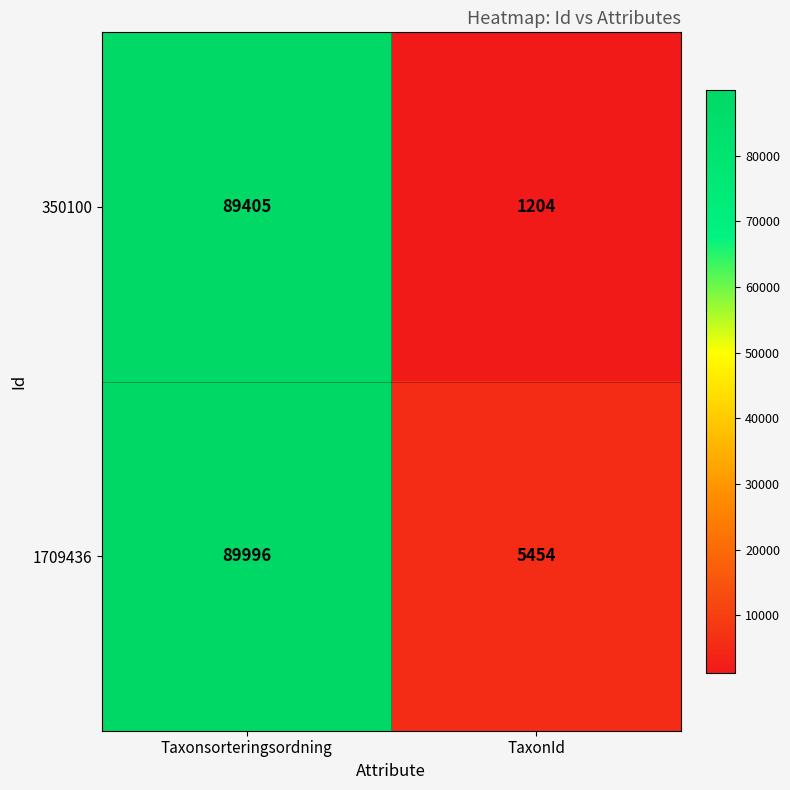

What is the difference between the highest and lowest values at TaxonId?

4250